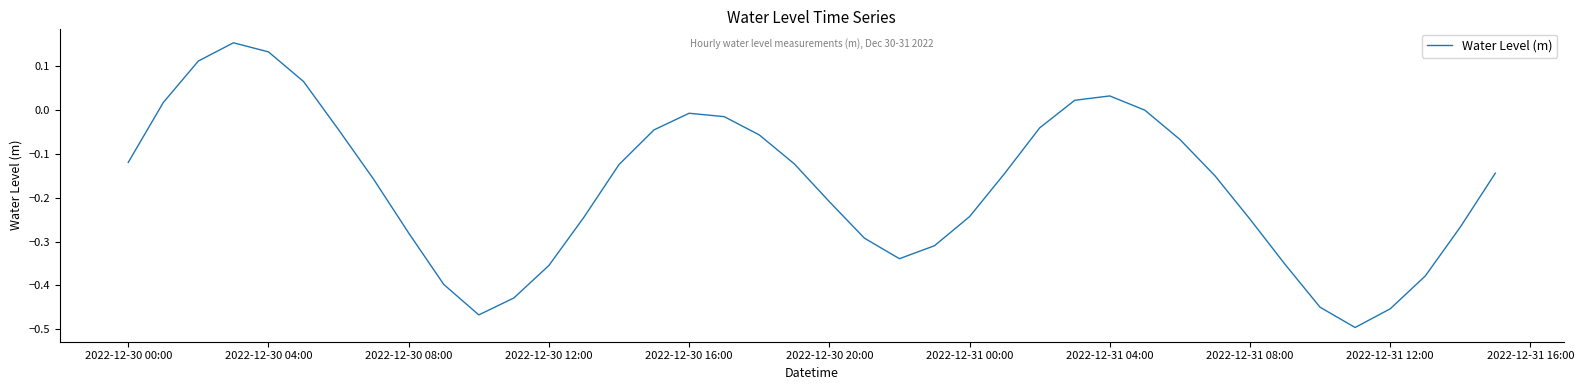

What is the difference between the maximum and minimum values?

0.7